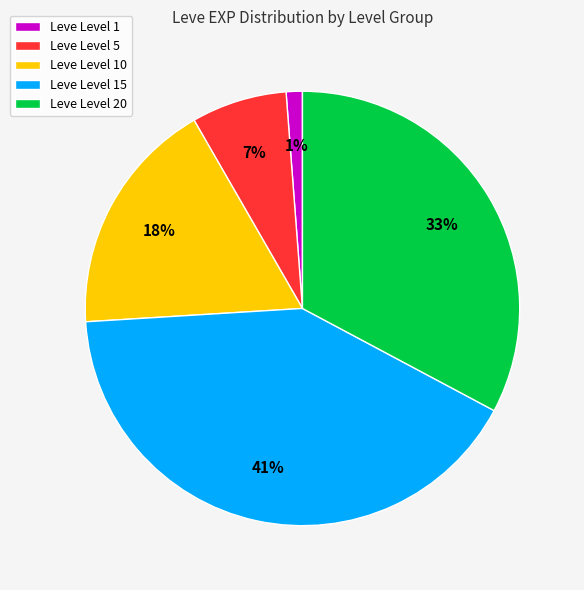

Count the number of slices in the pie.

5